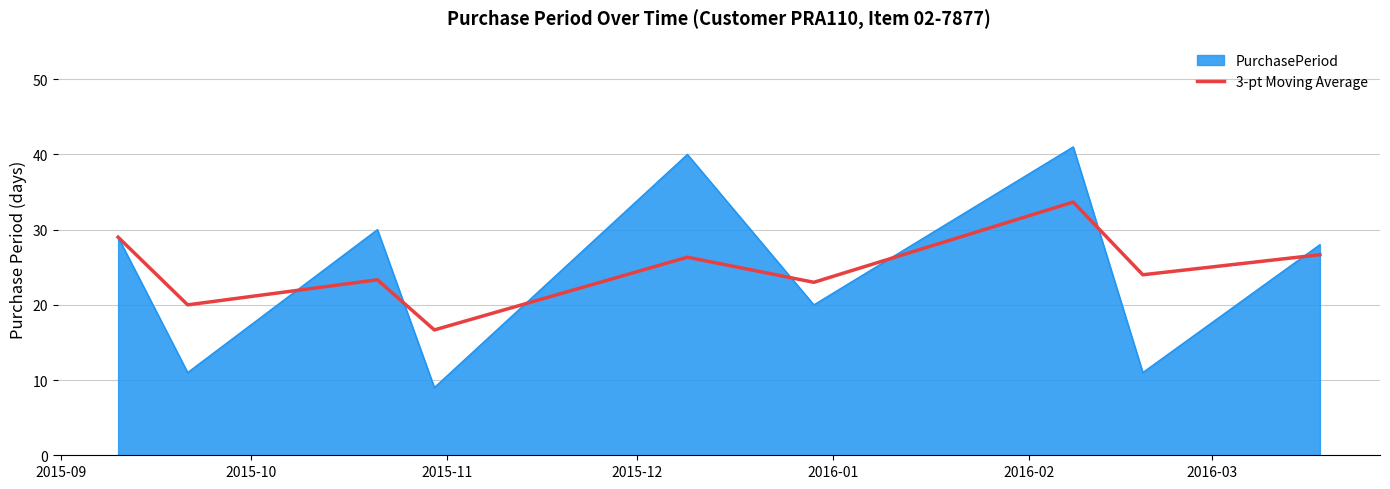

Rank the series by their maximum value, from lowest to highest.

3-pt Moving Average, PurchasePeriod